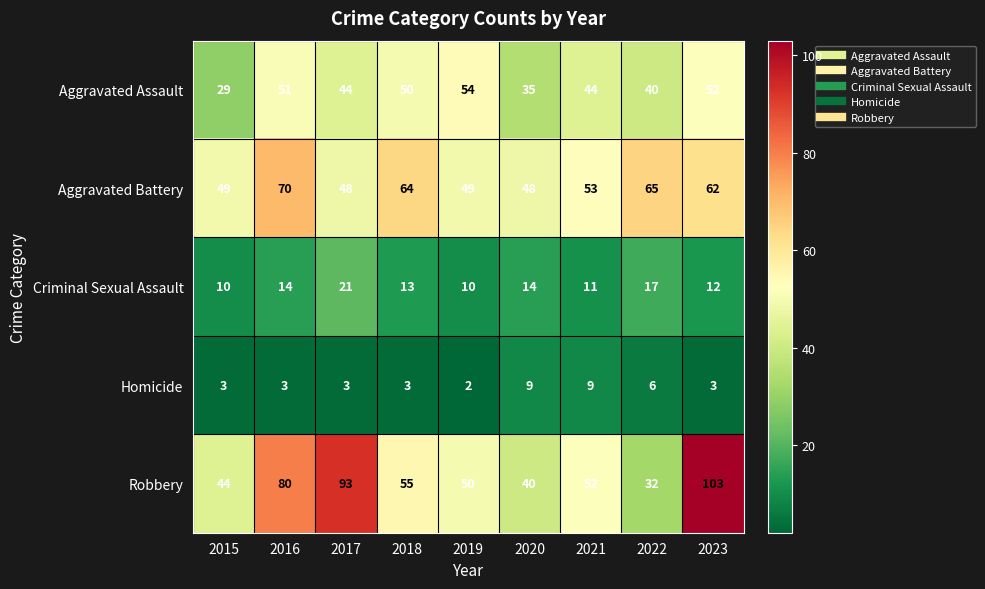

Which series has the largest range (max minus min)?

Robbery